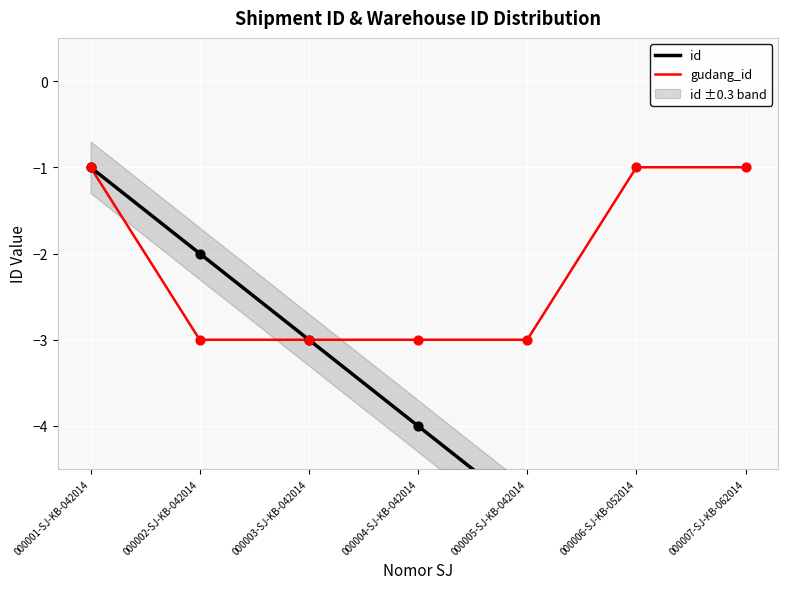

At which category is the sum across all series the highest?

000001-SJ-KB-042014